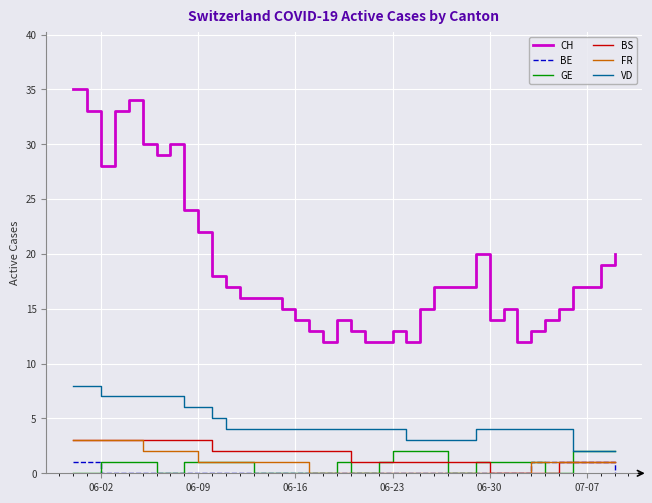

What is the maximum value shown in the chart?

35